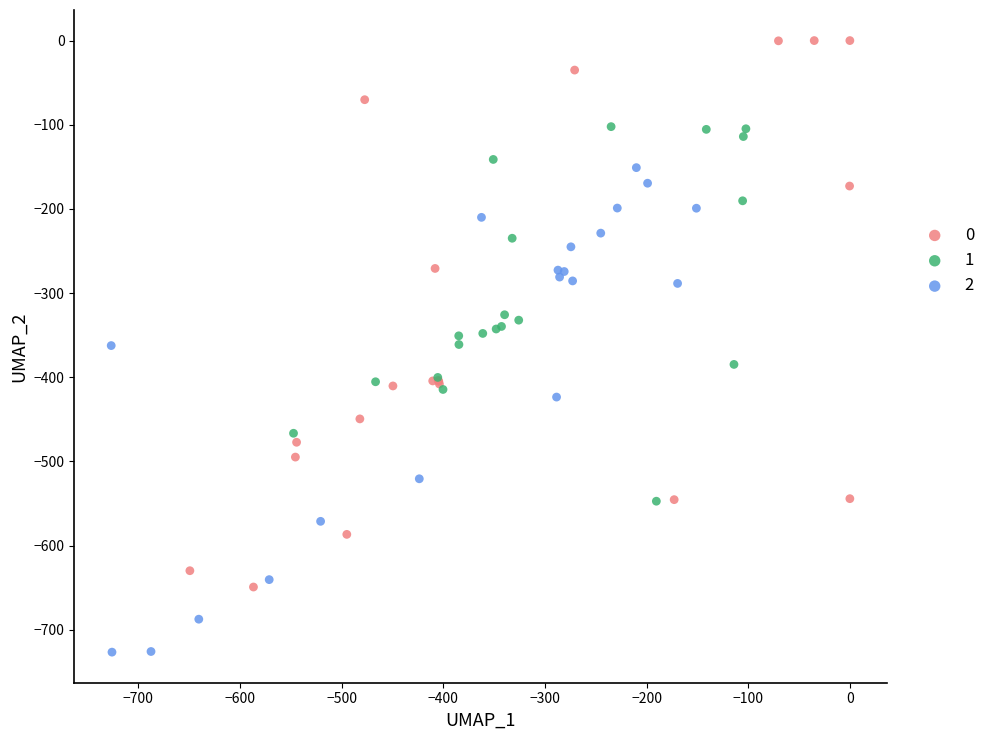

Which series reaches the maximum Y coordinate?

0